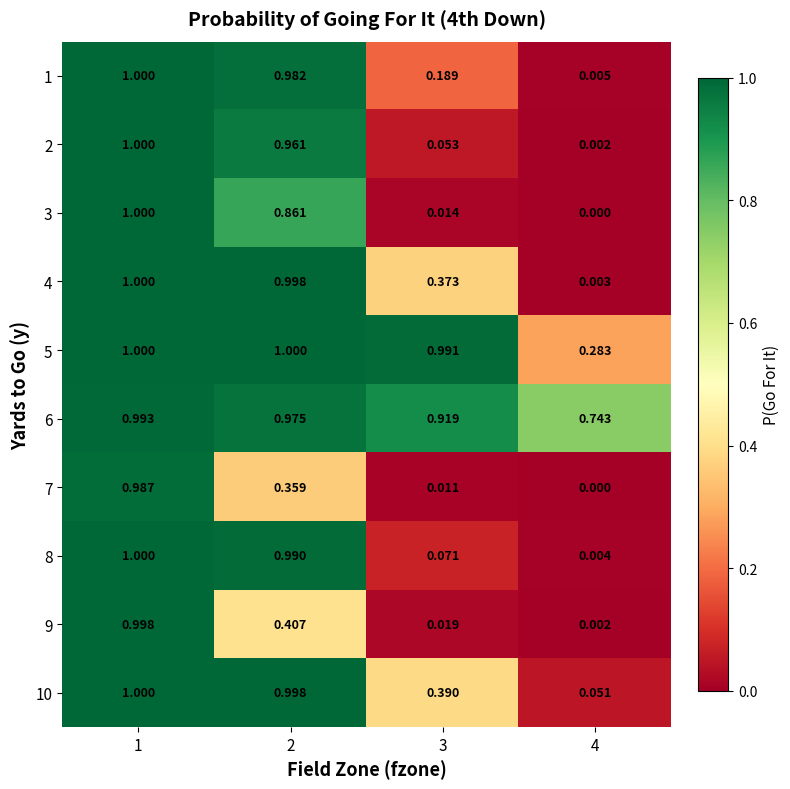

Is the value of 7 at 3 greater than the value of 3 at 4?

Yes